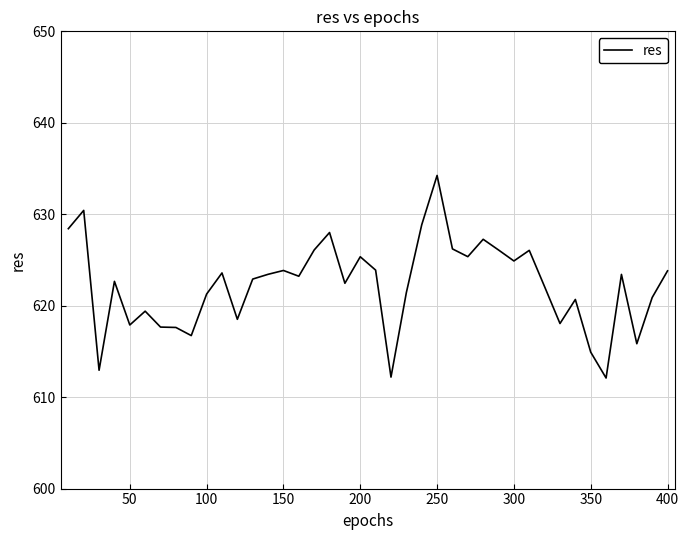

What is the minimum value shown in the chart?

612.1